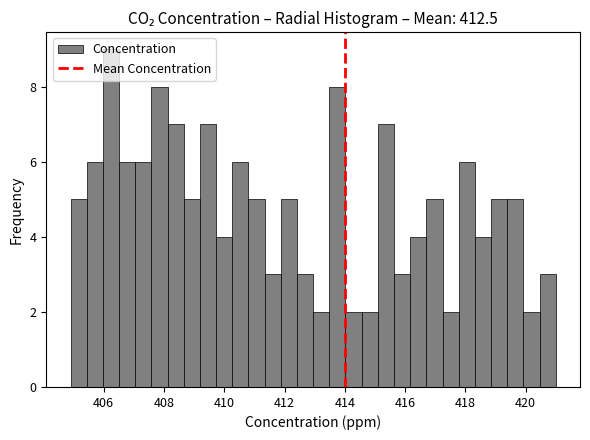

Around what value on the x-axis is the tallest bar? Give the approximate position of its centre, as read against the axis.

406.2